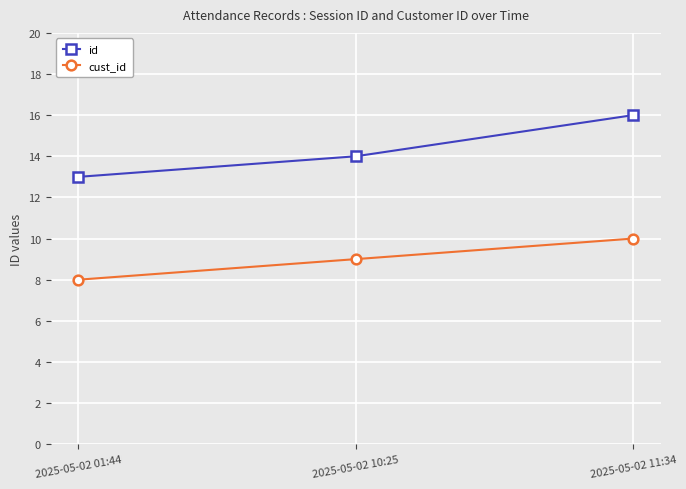

What is the value of the id point at the 3rd from the left?

16